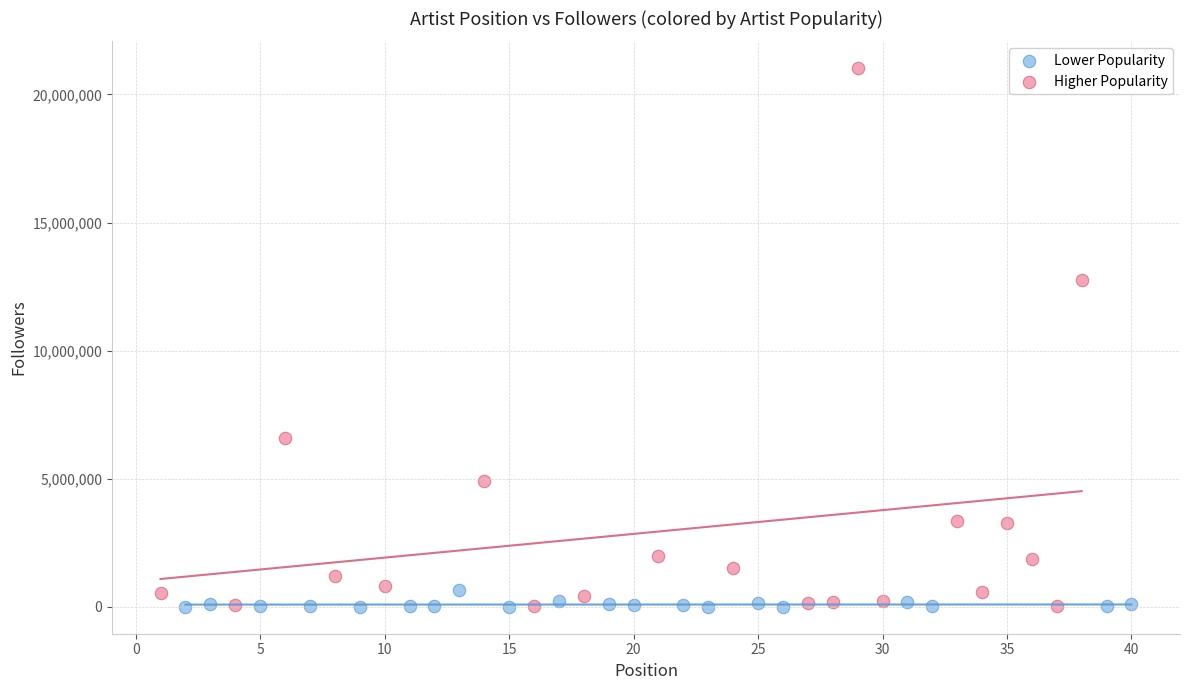

Which series has the widest spread of Y values?

Higher Popularity